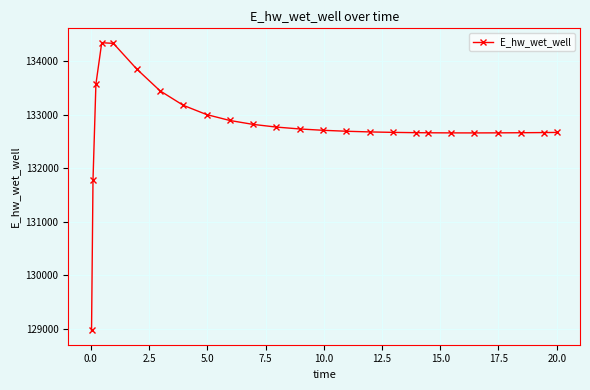

How many lines are shown in the chart?

1